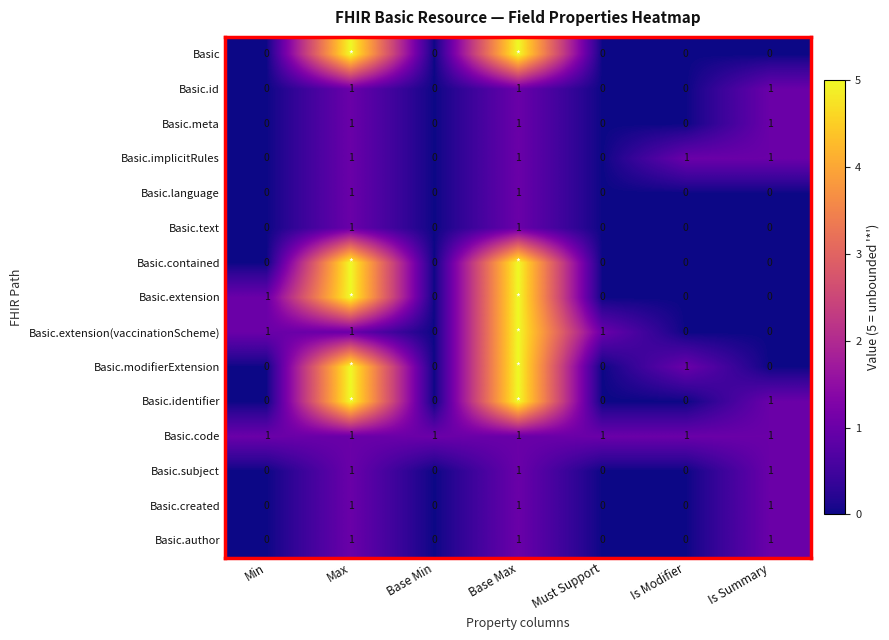

How many Basic.implicitRules values are between 0 and 1?

7